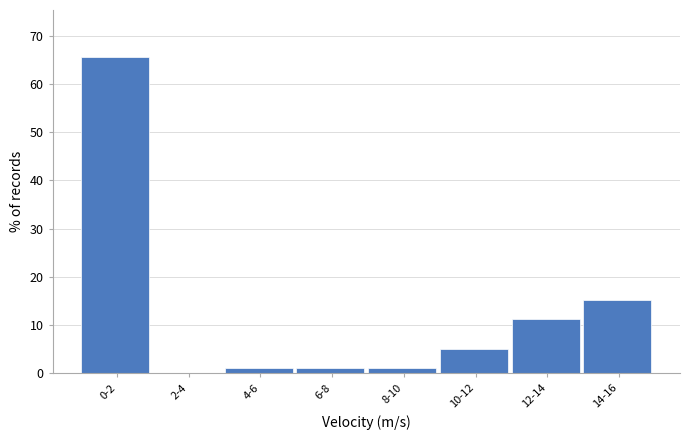

Reading right to left, transcribe all the data shown in this chart.

14-16=15.2	12-14=11.2	10-12=5.1	8-10=1.0	6-8=1.0	4-6=1.0	2-4=0.0	0-2=65.5